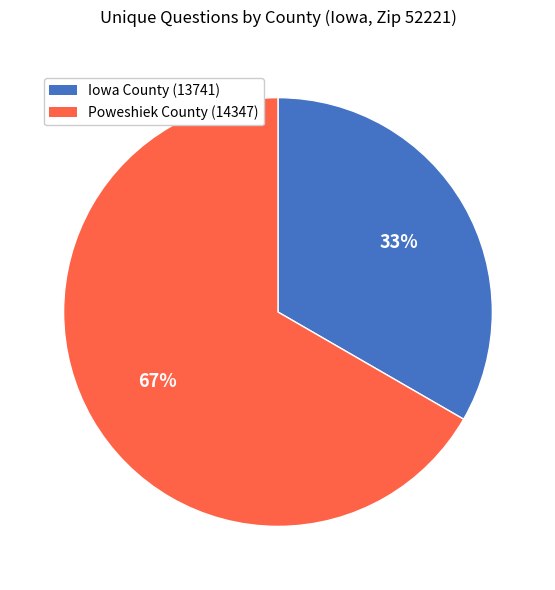

Rank the categories by value from lowest to highest.

Iowa County (13741), Poweshiek County (14347)